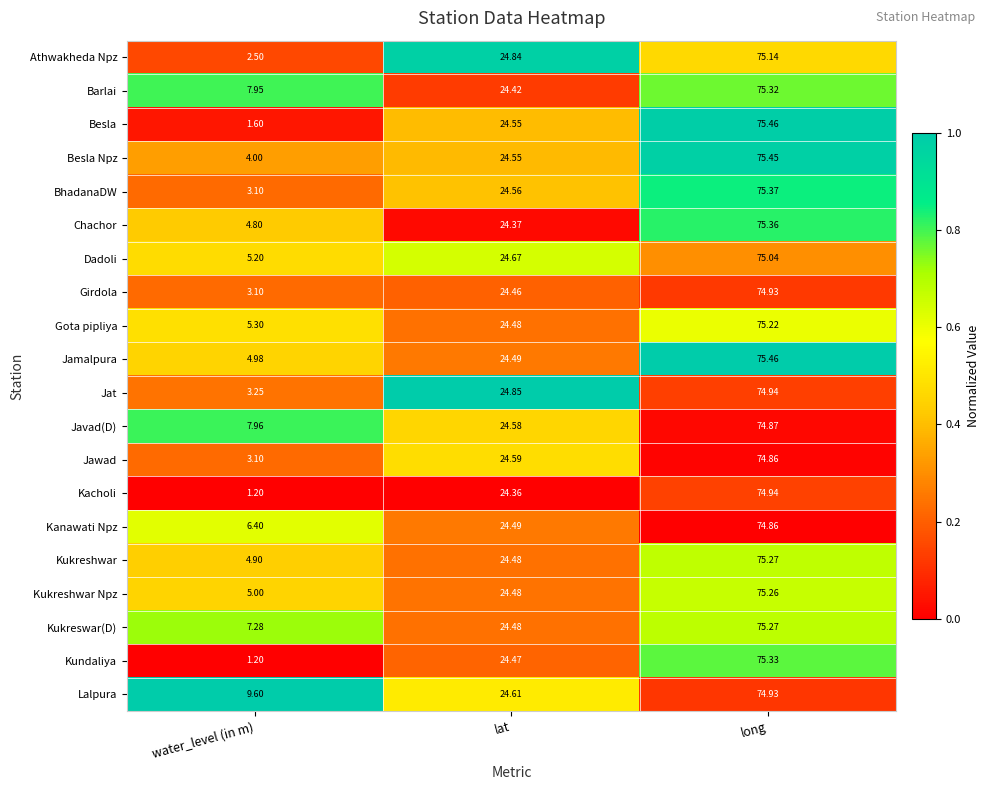

List the labels in order of BhadanaDW value, smallest first.

water_level (in m), lat, long